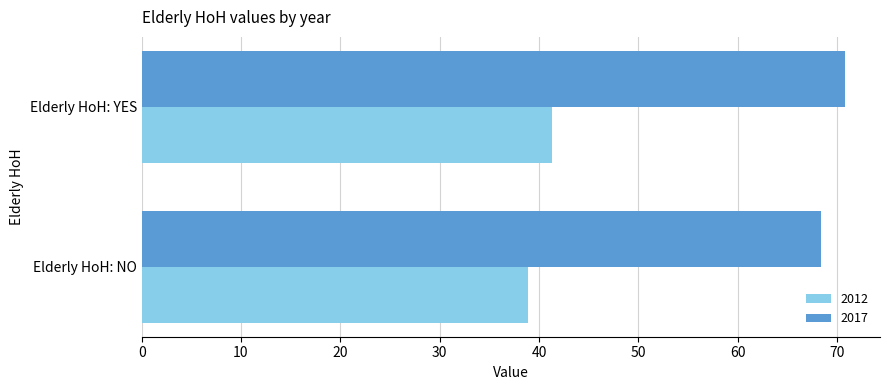

Rank the series by their maximum value, from highest to lowest.

2017, 2012